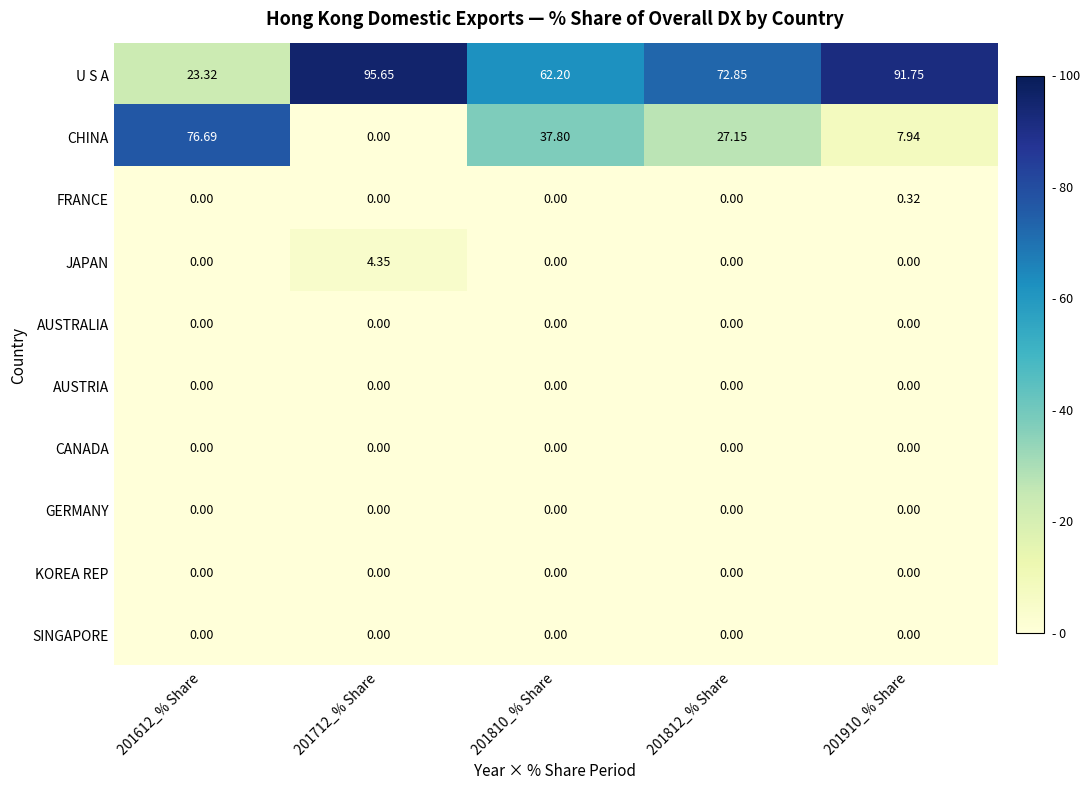

Between 201812_% Share and 201910_% Share, which series saw the biggest shift?

CHINA